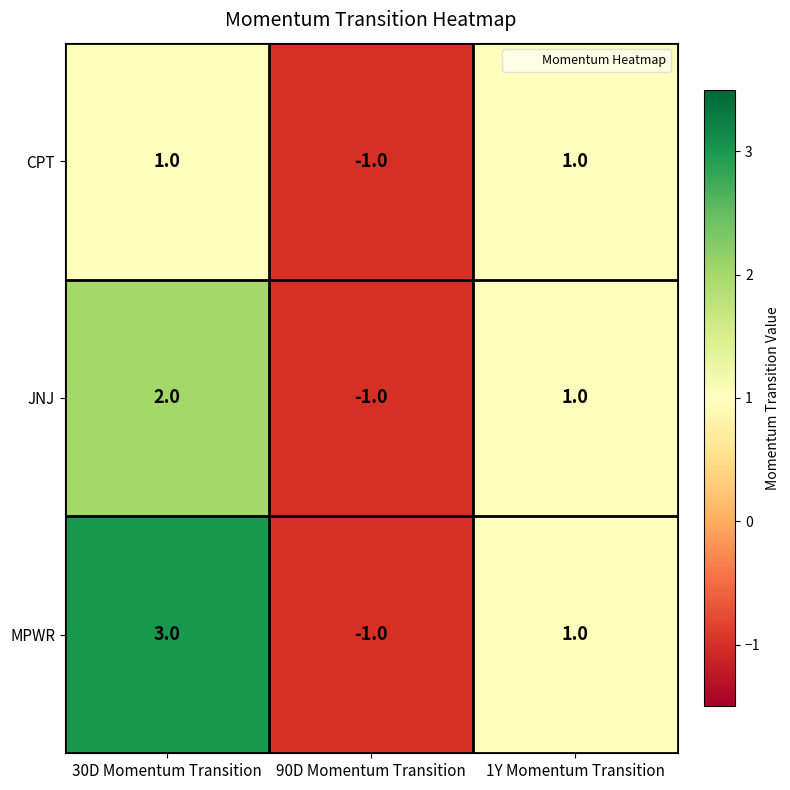

How many JNJ values are between -1 and 2?

3